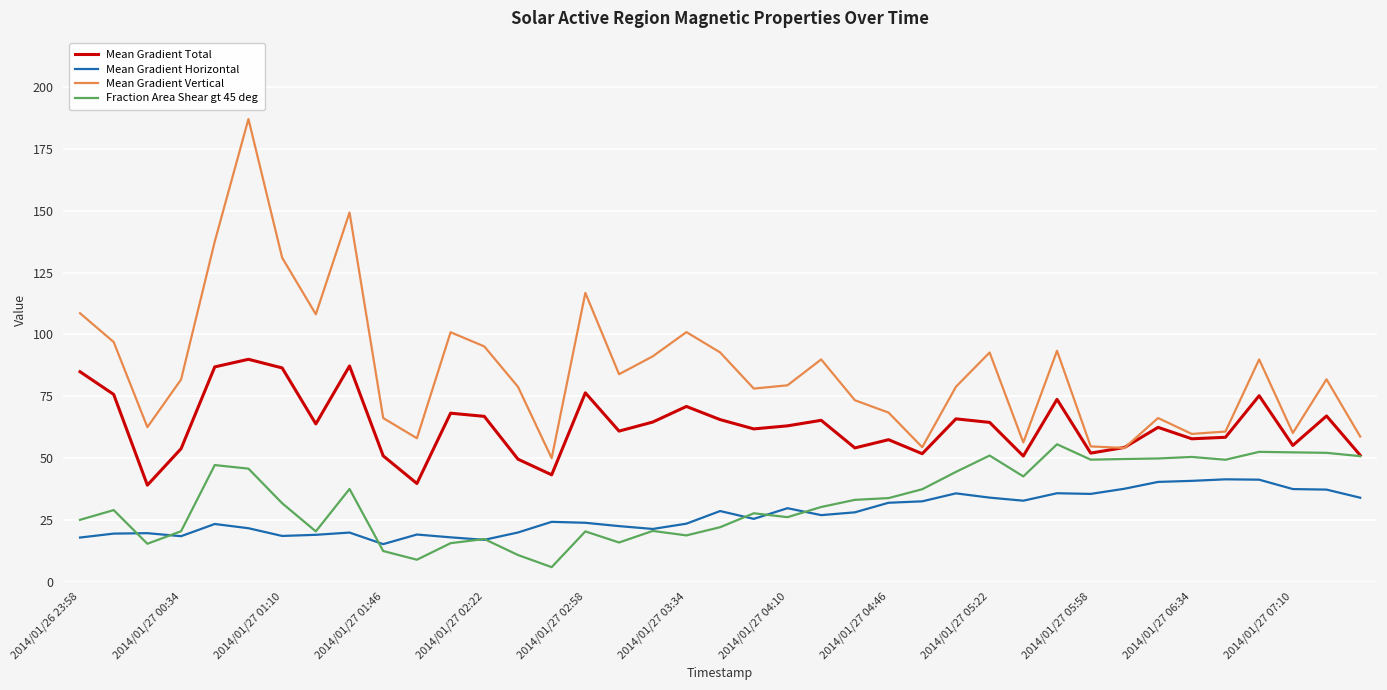

True or false: Mean Gradient Horizontal and Mean Gradient Total intersect in this chart.

False